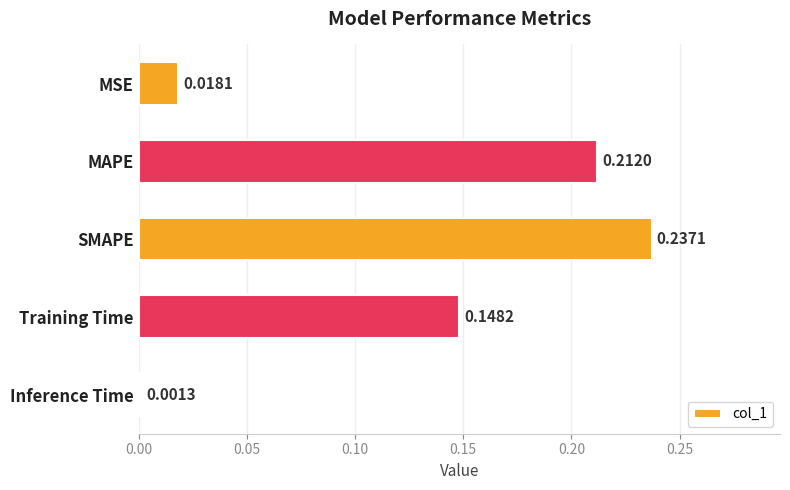

Between Inference Time and Training Time, which is larger?

Training Time